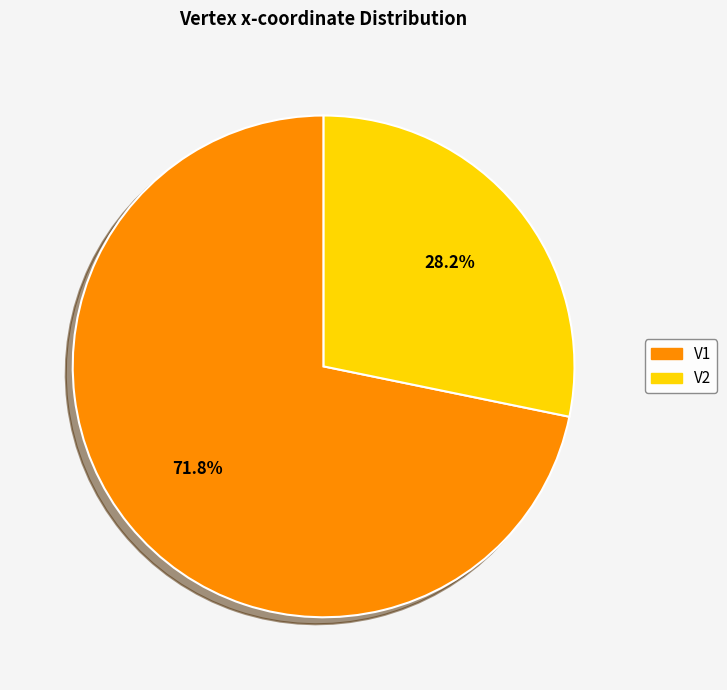

What percentage do V1 and V2 together represent?

100.0%